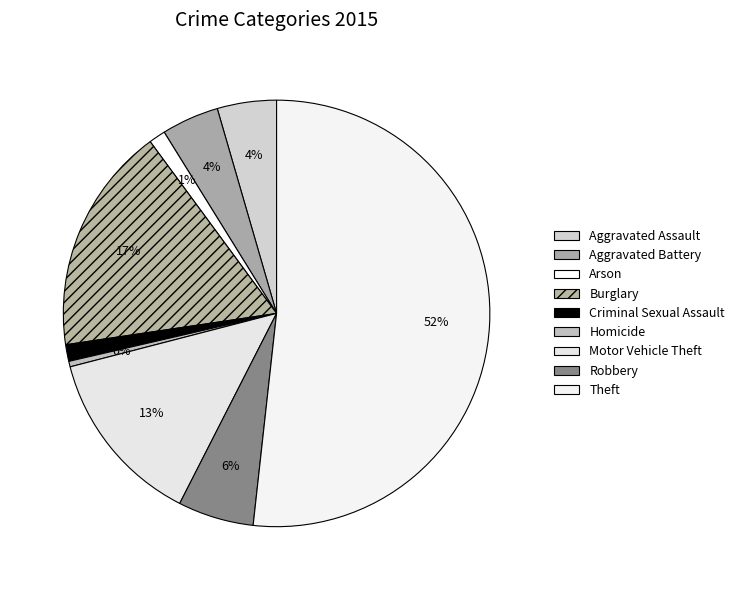

What is the smallest slice in the pie chart?

Homicide